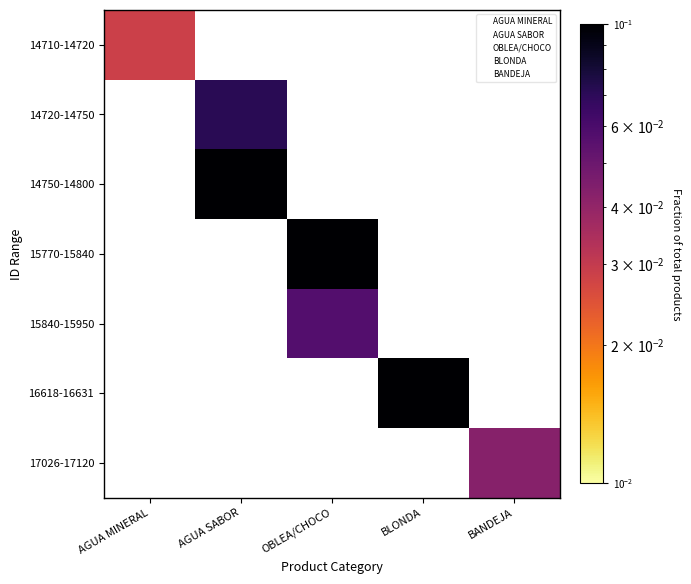

True or false: 16618-16631 has a value of 0.1 at BLONDA.

True